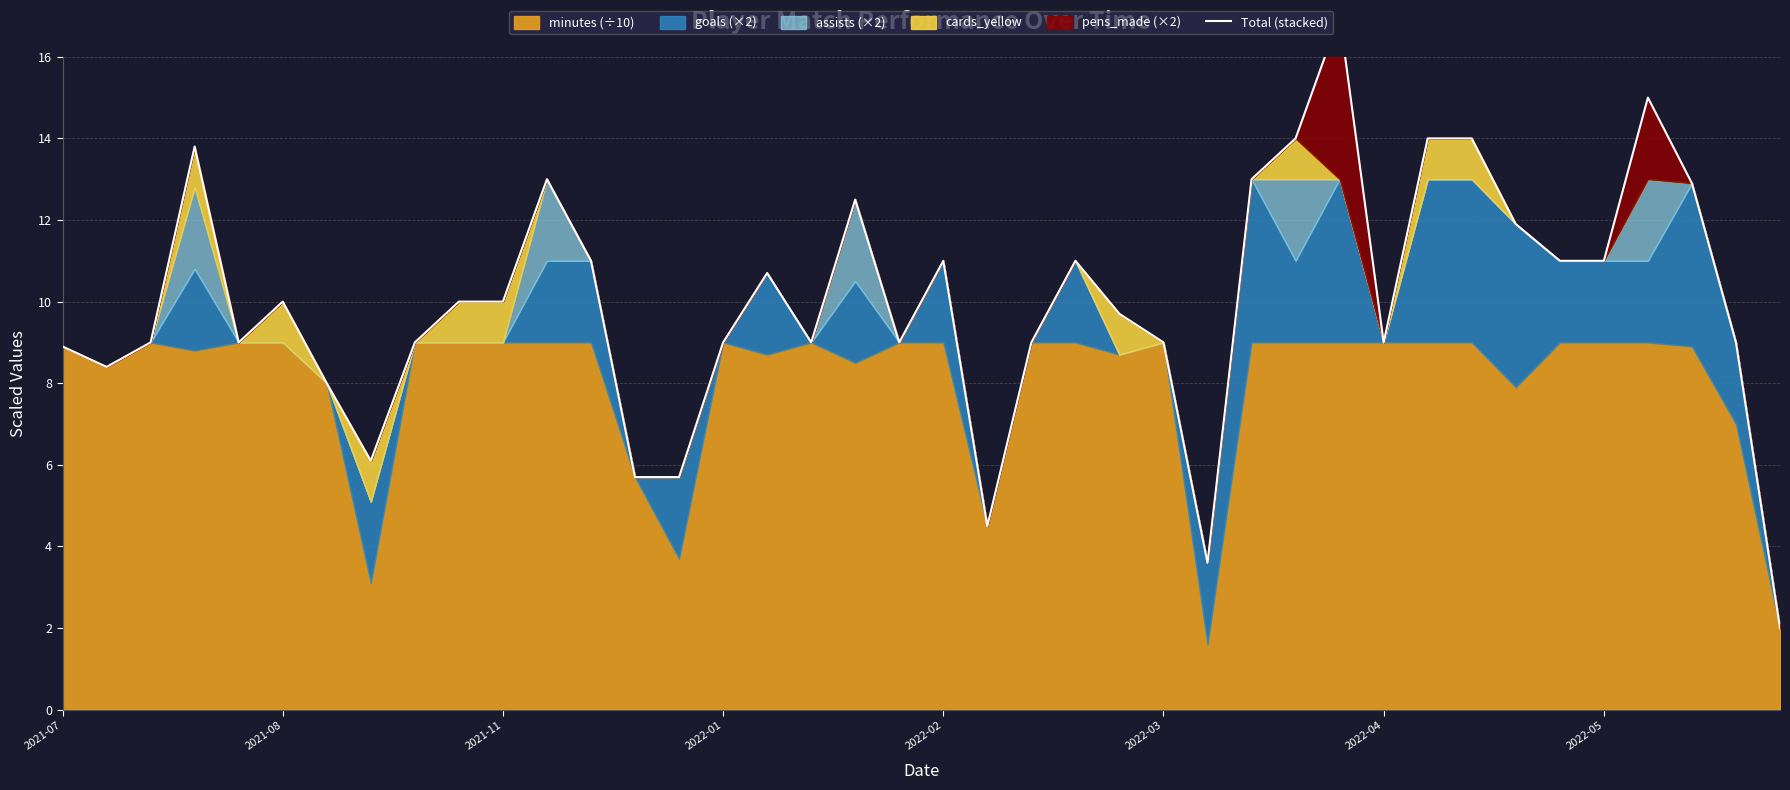

Is it true that the value at 21 is 4.5?

True